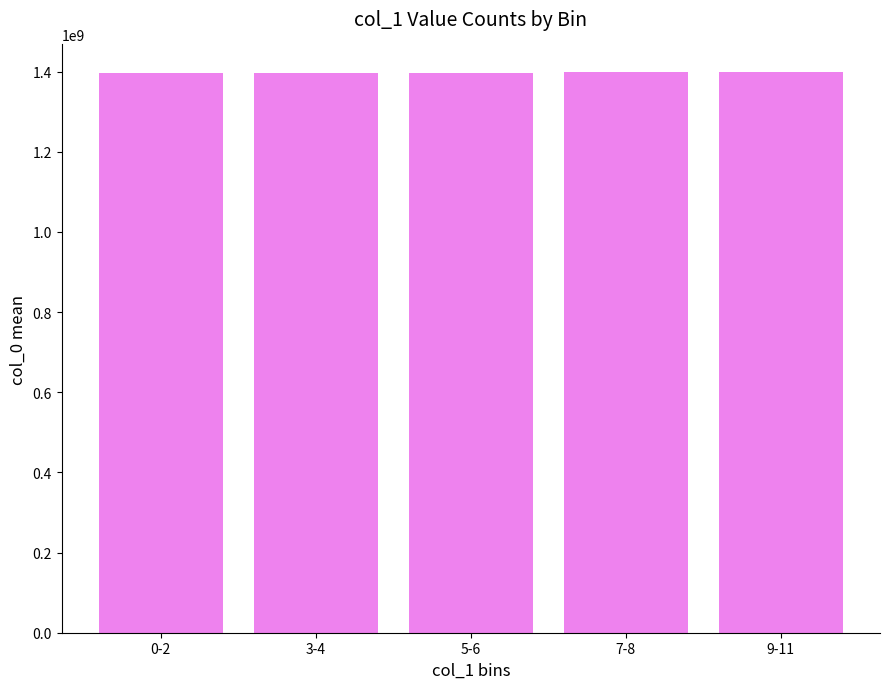

What position from the right is 7-8?

2